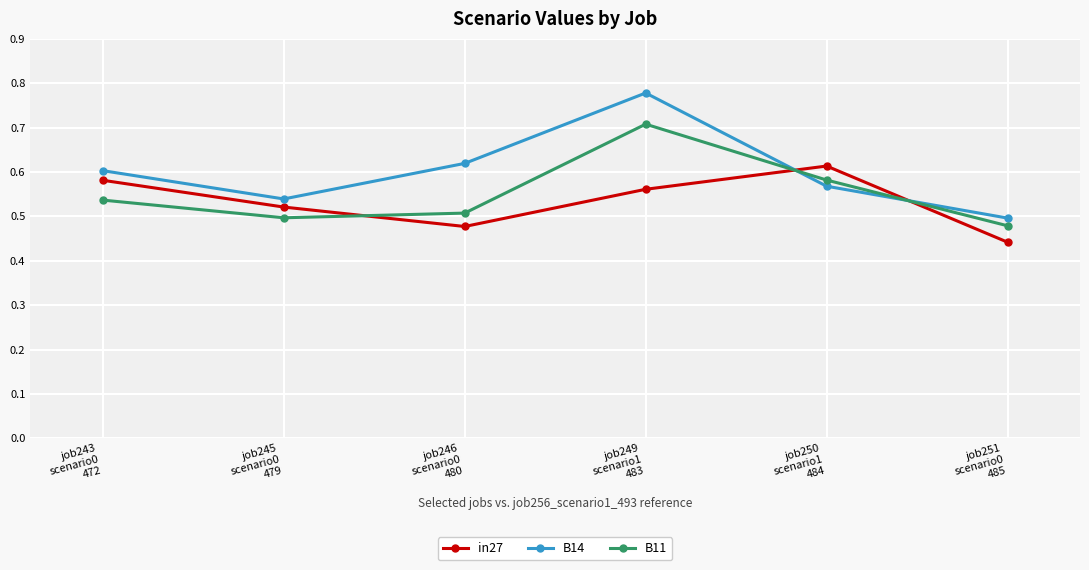

What is the total value across all series at job245
scenario0
479?

1.6